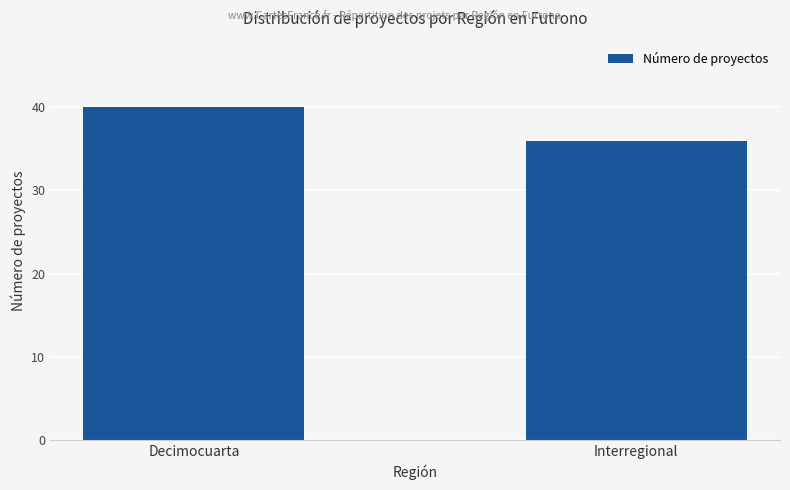

Reading left to right, transcribe all the data shown in this chart.

Decimocuarta=40	Interregional=36